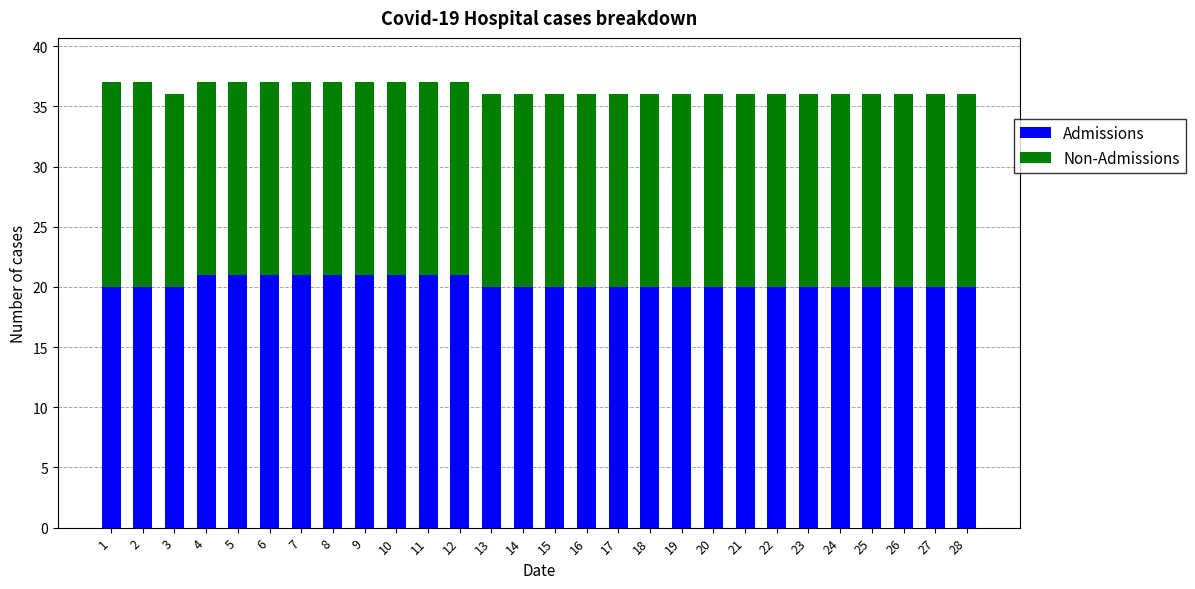

What is the total value across all series at 15?

36